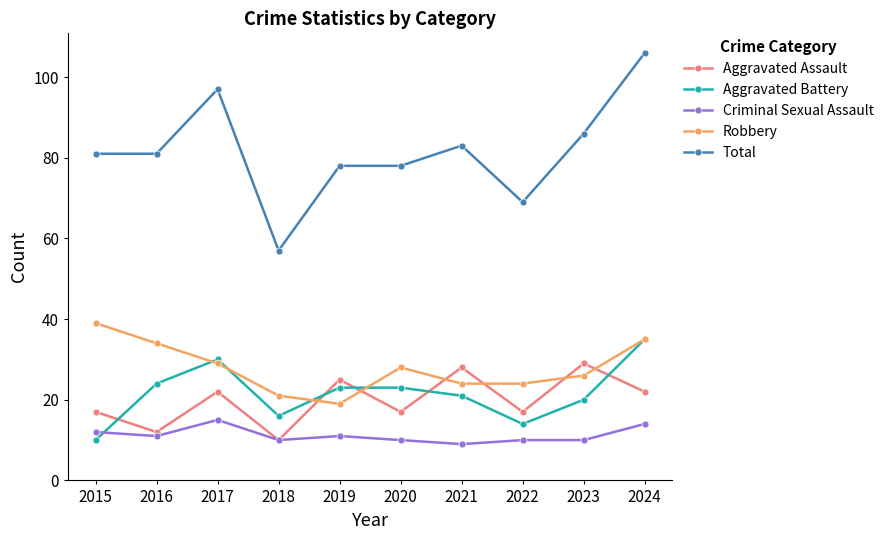

Which category has the highest value in the Robbery series?

2015